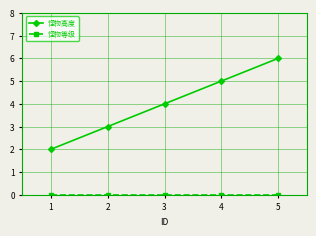

Where is 怪物高度 nearest to the value 4?

3